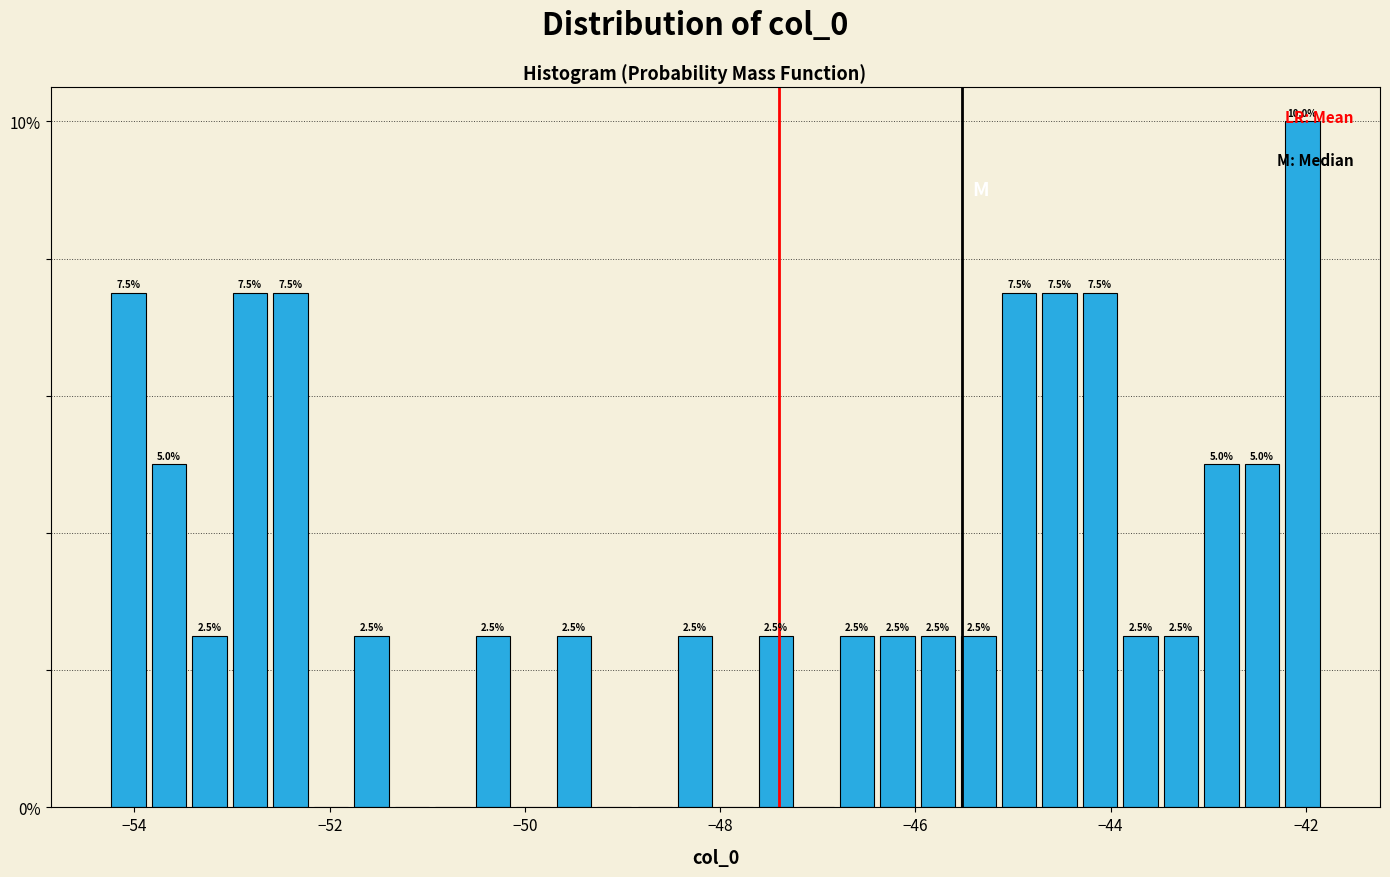

Read against the x-axis, roughly where is the centre of the tallest bar?

-42.0